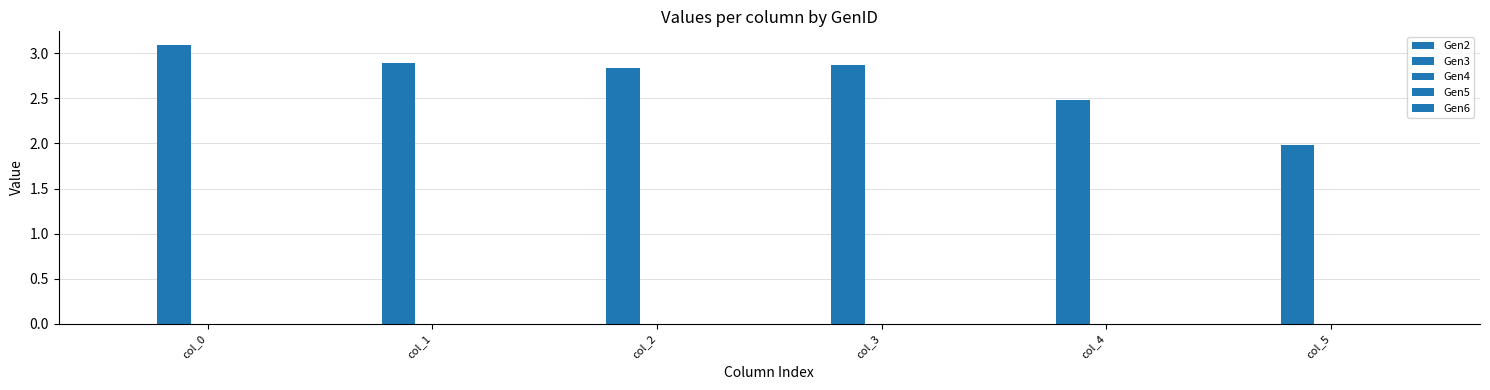

Between col_0 and col_3, which series saw the biggest shift?

Gen3